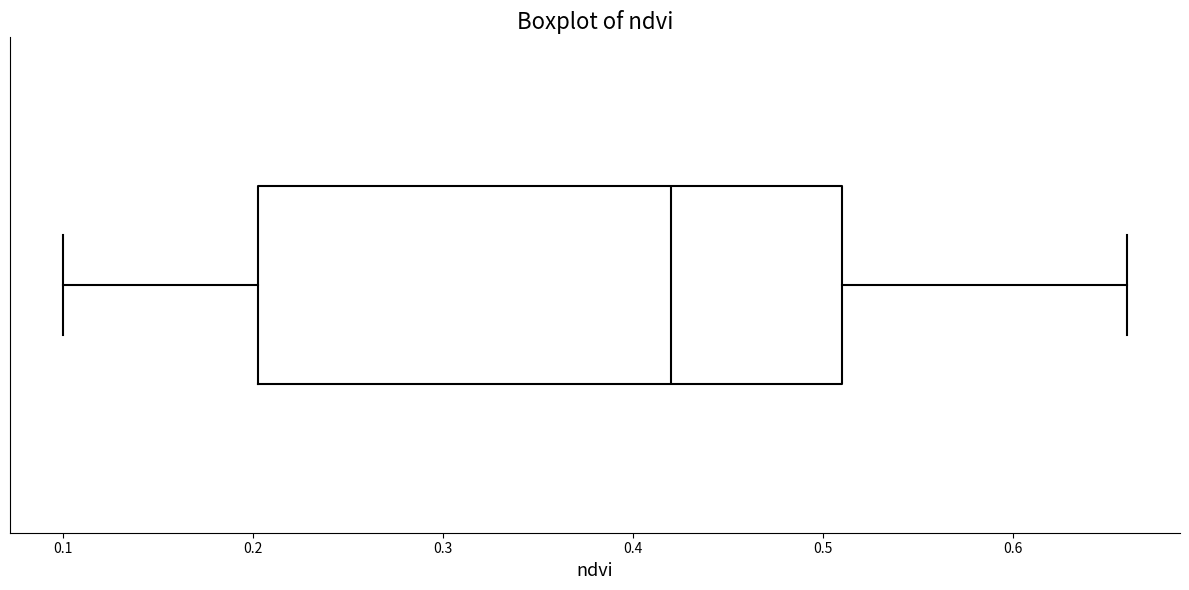

Transcribe this box plot: give where the median line is, the range the box spans, and where the two whiskers end, as read against the x-axis. The values are not printed on the chart, so give them approximately, as read against the axis.

median 0.42, box 0.20 to 0.51, whiskers 0.10 to 0.66